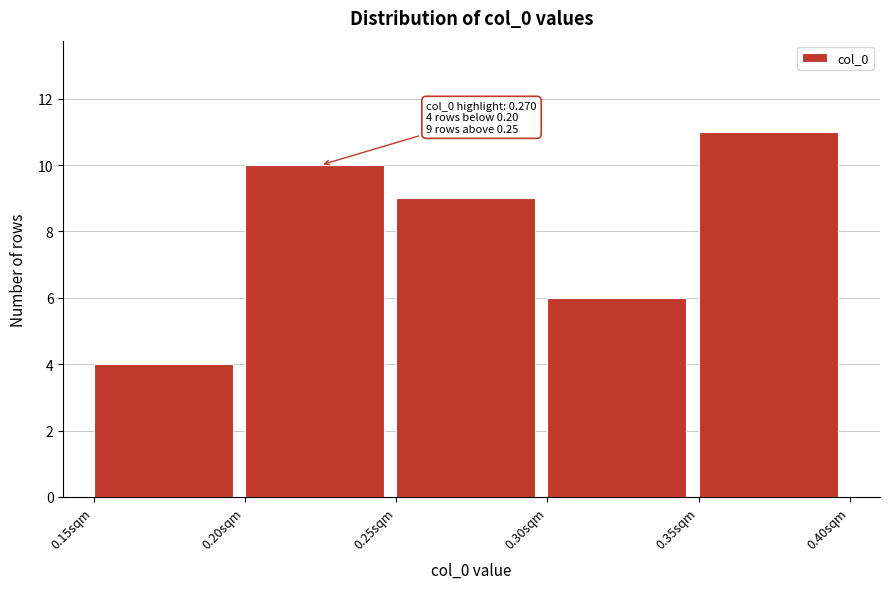

Which range on the x-axis has the tallest bar?

0.35 to 0.40